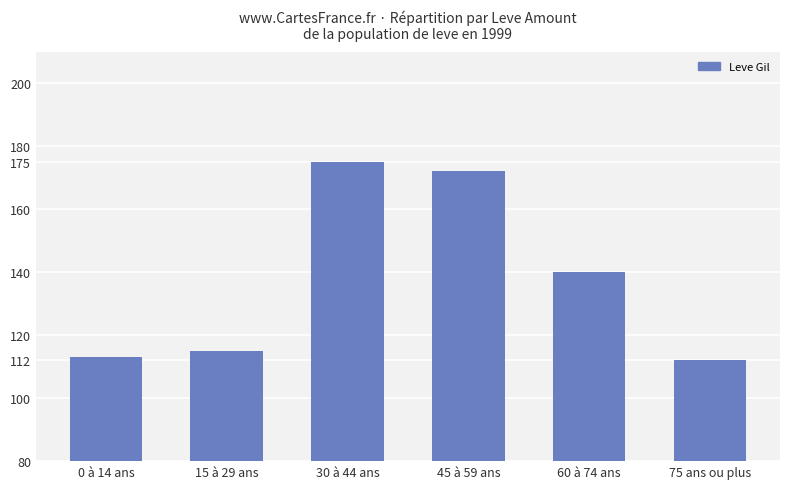

Reading right to left, what are all the values shown in this chart?

112	140	172	175	115	113